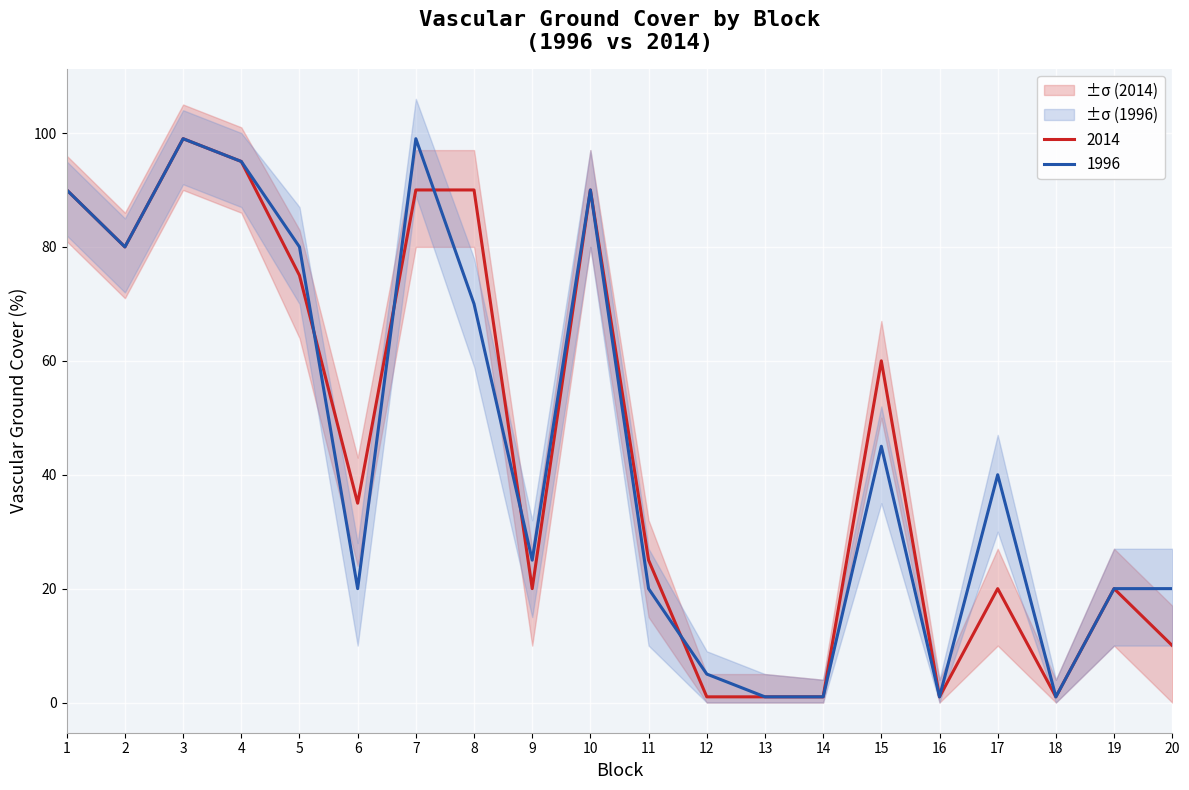

Which series ends up on top after the final intersection of 2014 Vascular ground cover and 1996 Vascular ground cover?

1996 Vascular ground cover